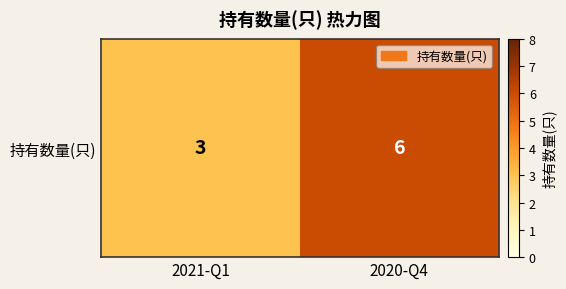

Reading left to right, list all the values displayed in this chart.

2021-Q1=3	2020-Q4=6